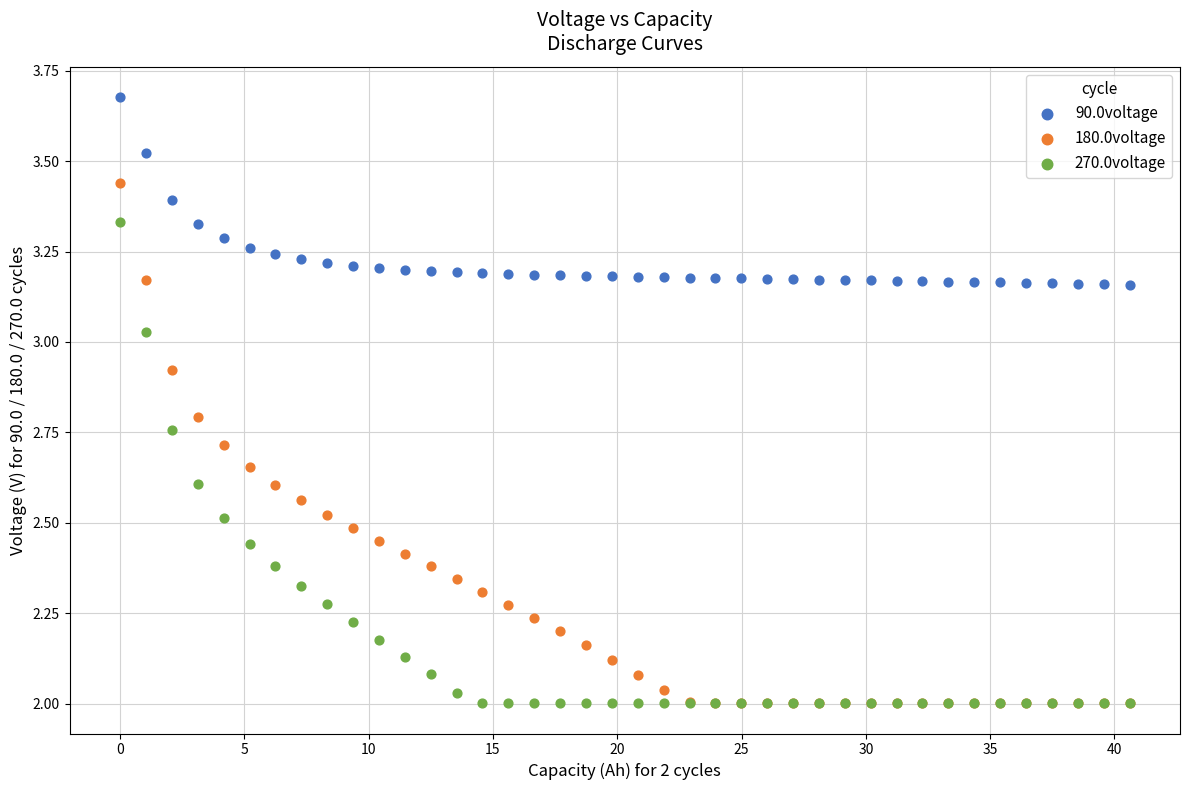

Which series contains the highest Y value?

90.0voltage